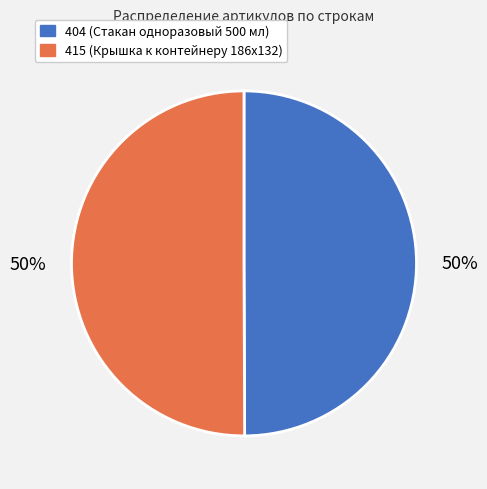

Is it true that 415 is 50% of the pie?

True